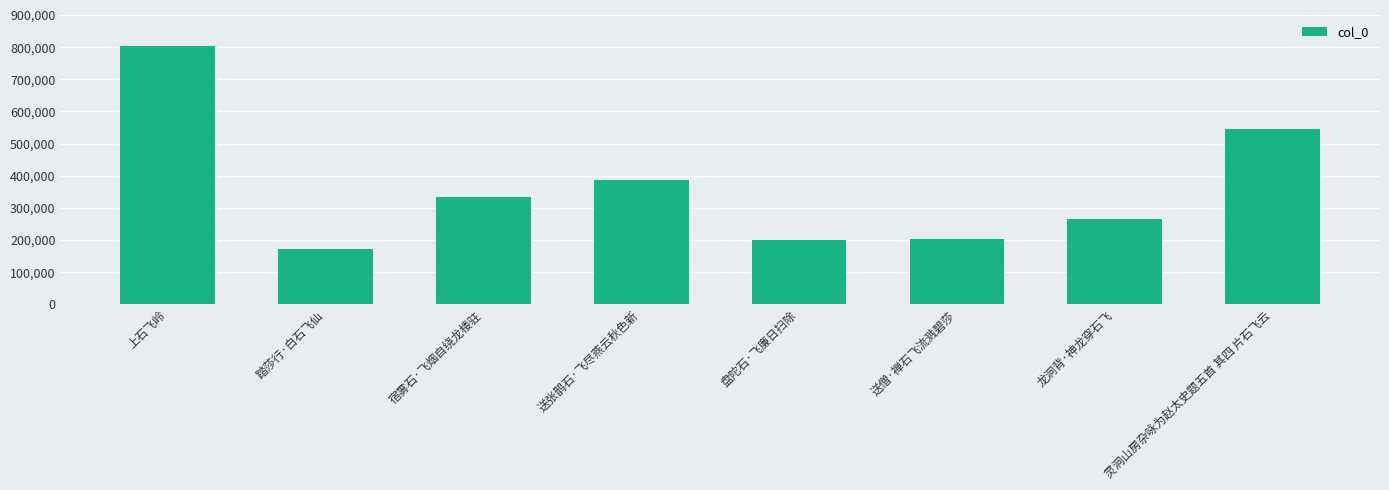

What position from the right is 盘陀石·飞廉日扫除?

4